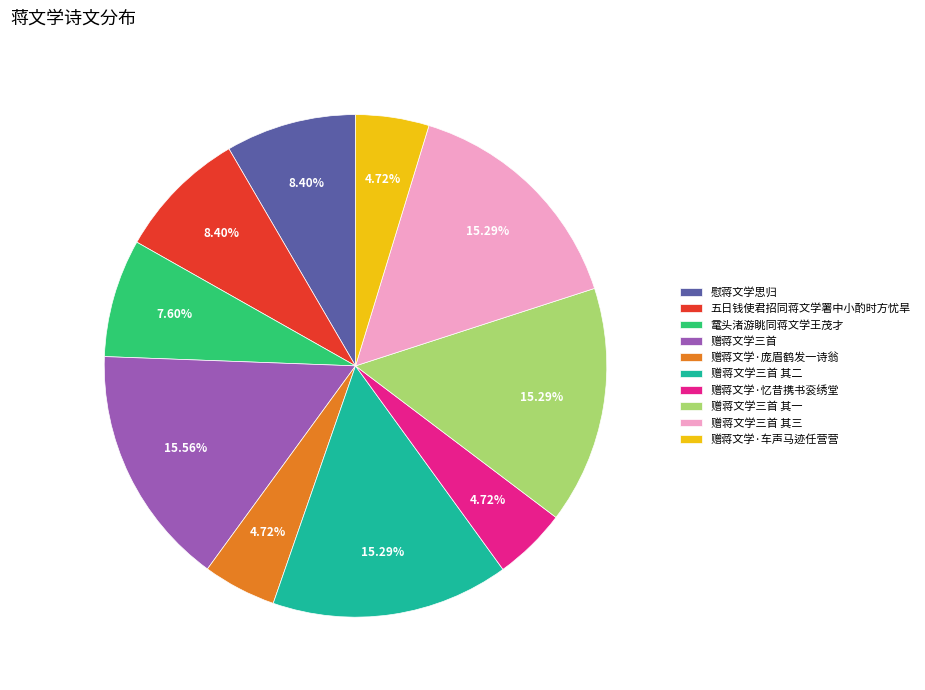

Combined, do 赠蒋文学·庞眉鹤发一诗翁 and 慰蒋文学思归 account for over 50%?

No